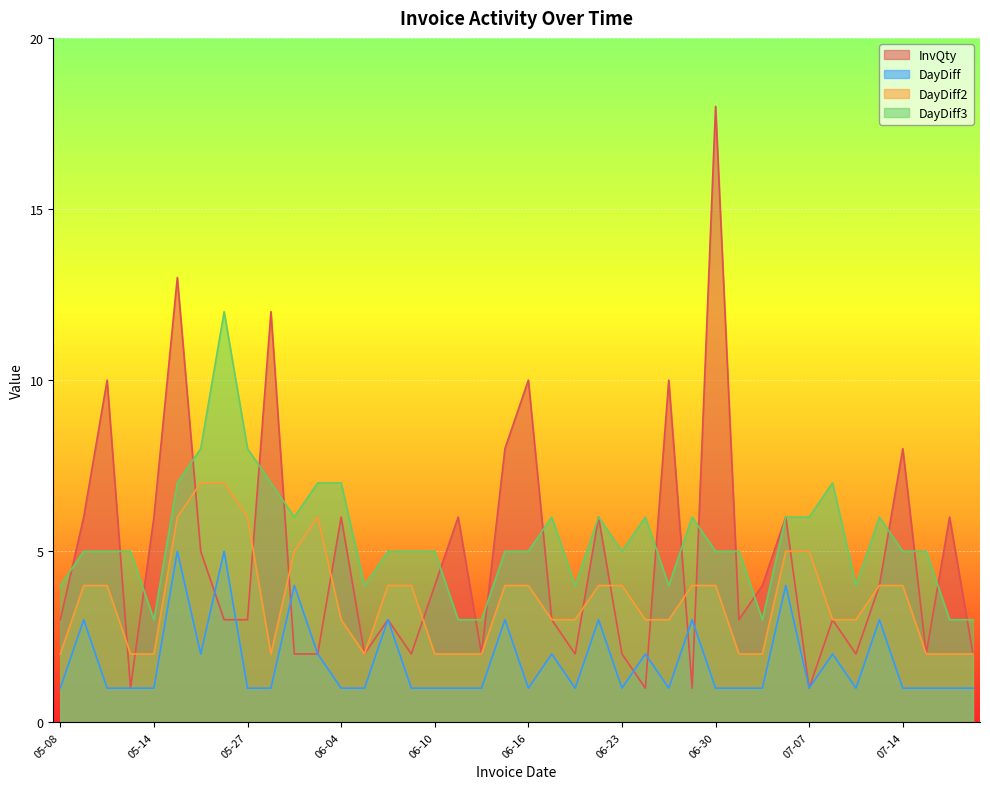

Rank the categories by InvQty value from lowest to highest.

05-13, 06-25, 06-29, 07-07, 06-01, 06-03, 06-05, 06-09, 06-12, 06-19, 06-23, 07-10, 07-15, 07-17, 05-08, 05-26, 05-27, 06-08, 06-18, 07-01, 07-09, 06-10, 07-02, 07-13, 05-21, 05-11, 05-14, 06-04, 06-11, 06-22, 07-06, 07-16, 06-15, 07-14, 05-12, 06-16, 06-26, 05-28, 05-19, 06-30